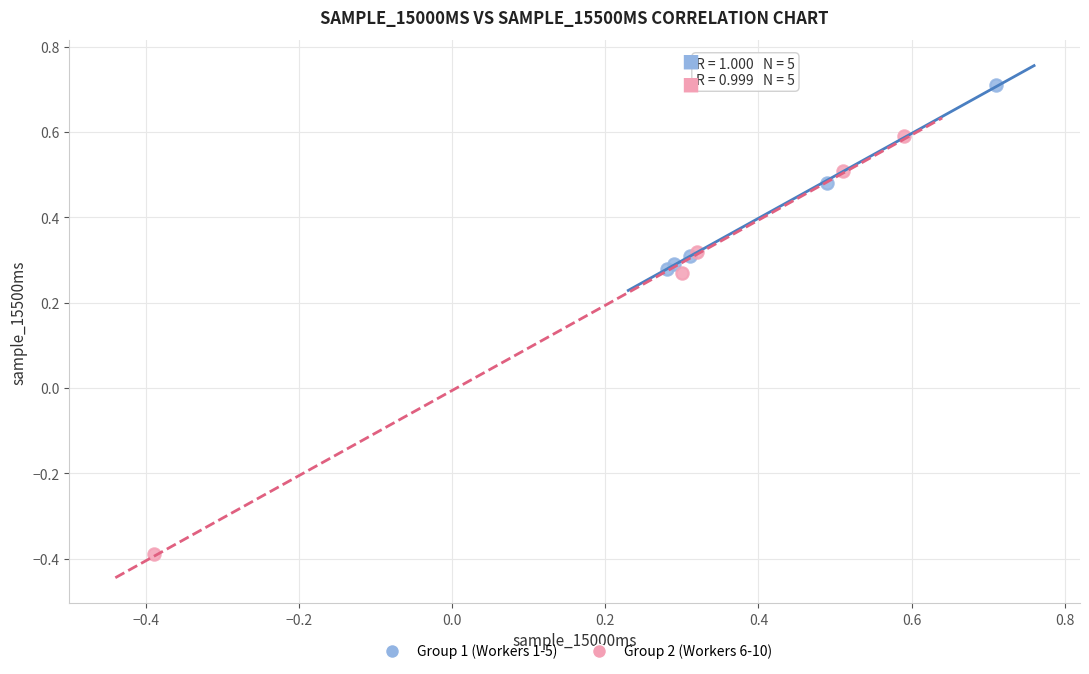

Which series contains the lowest Y value?

Group 2 (Workers 6-10)